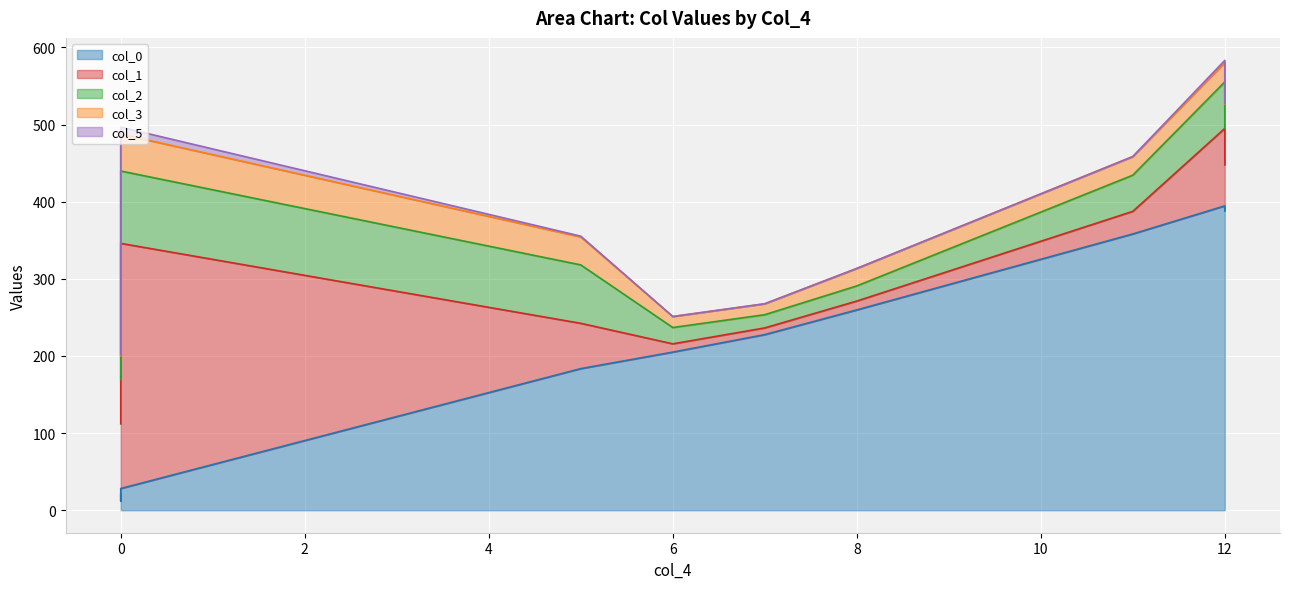

What is the difference between the col_3 values at 4 and 1?

9.3